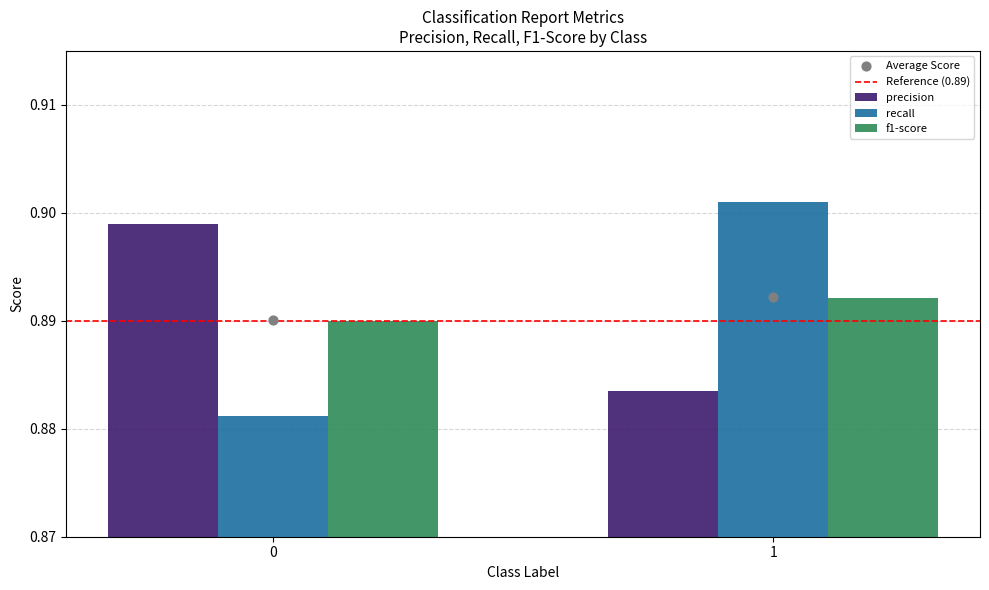

At which category is the sum across all series the highest?

1